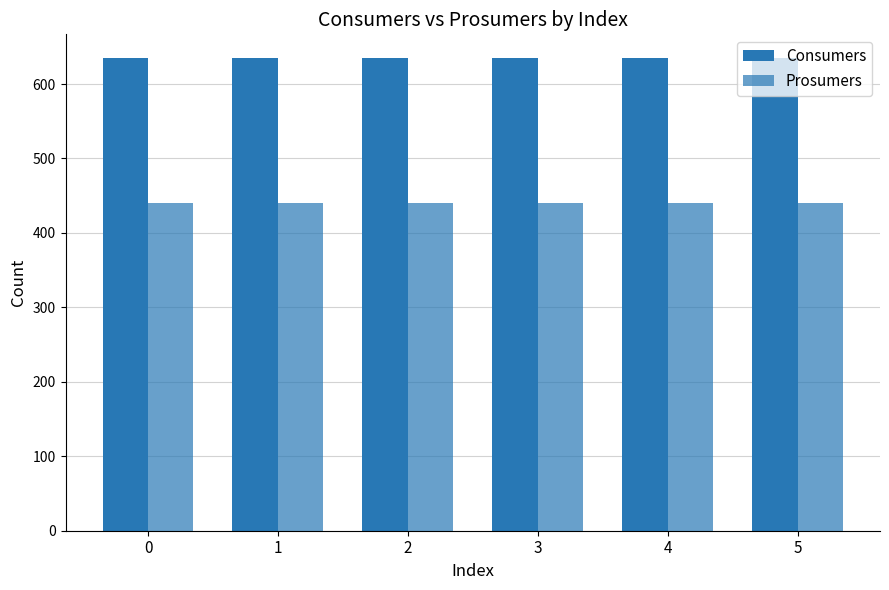

List the labels in order of Consumers value, smallest first.

0, 1, 2, 3, 4, 5